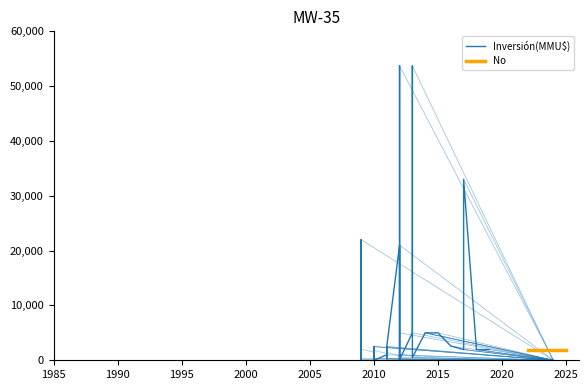

Rank the series by their maximum value, from lowest to highest.

No, Inversión(MMU$)